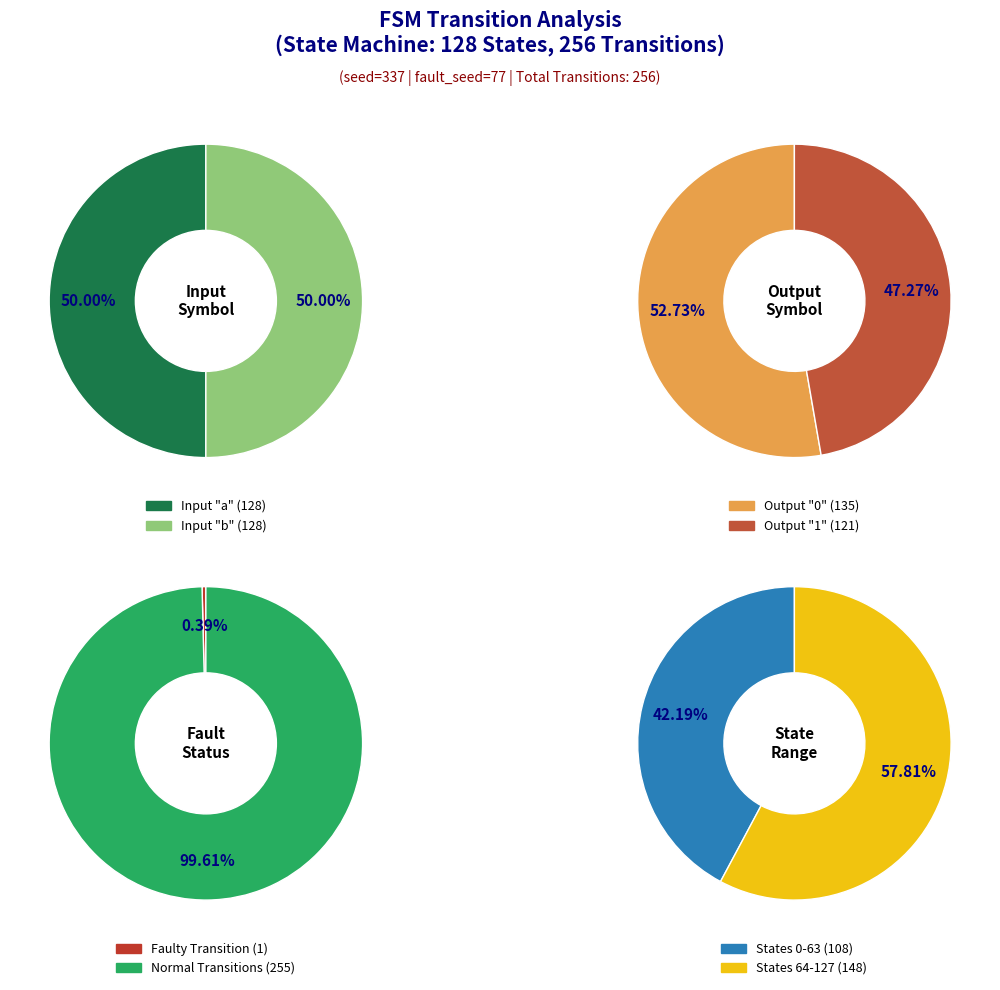

To the nearest percent, what percentage of the pie is a?

50%